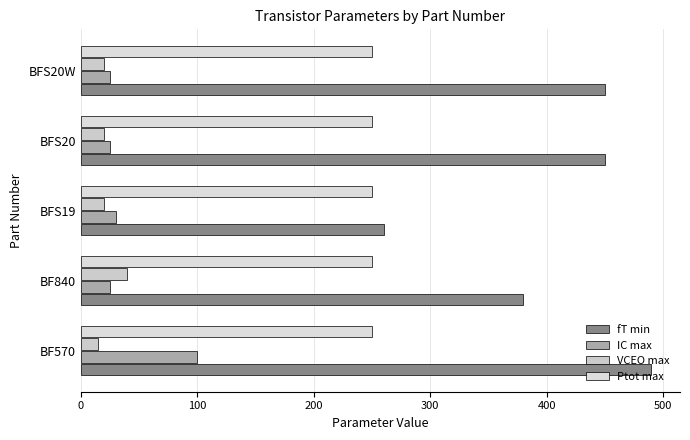

What are all the series names shown in the legend?

fT min, IC max, VCEO max, Ptot max